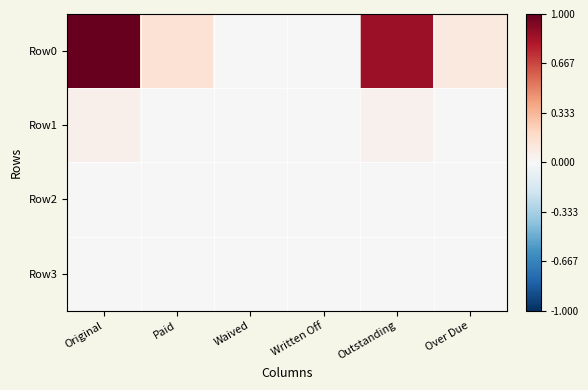

Which series has the widest spread of values?

Row0